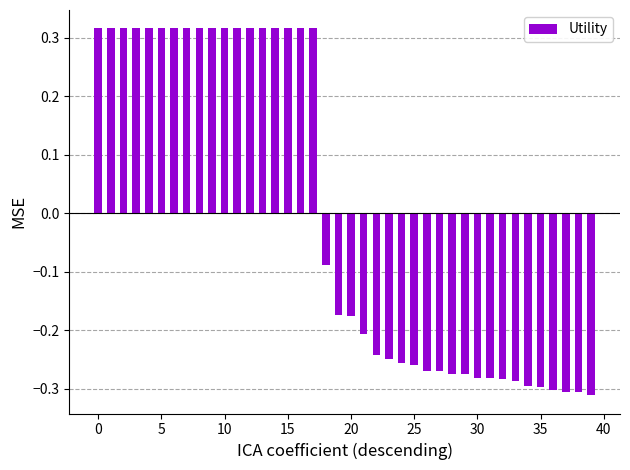

Count the values in the range 0 to 1.

18